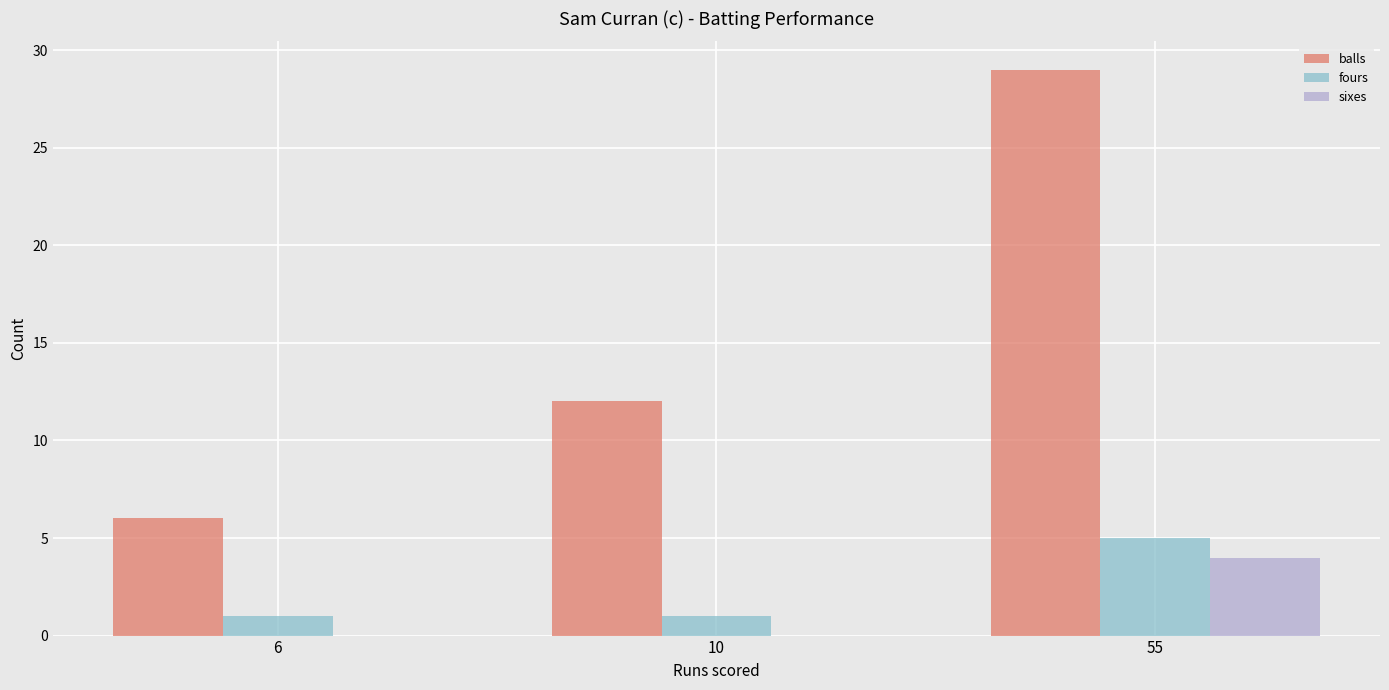

At which category is the sum across all series the highest?

55